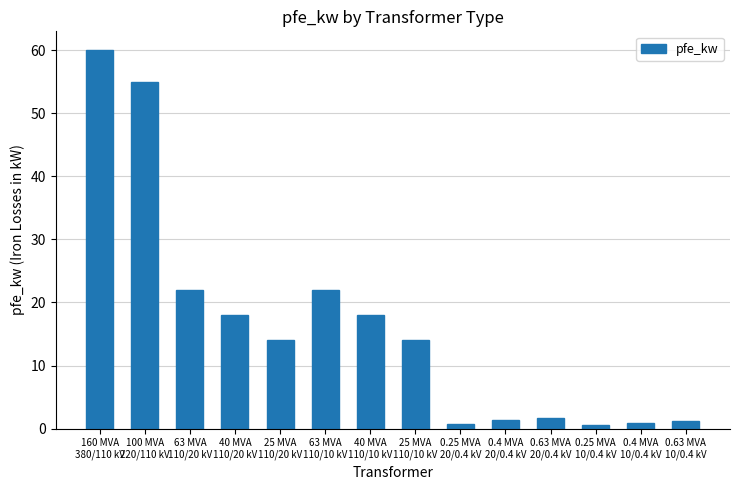

What is the value of the 7th bar from the left?

18.0